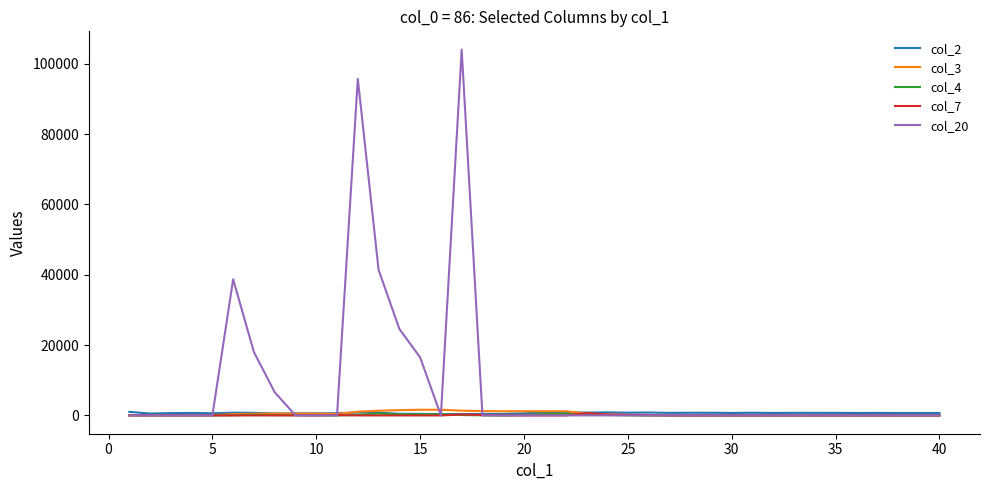

Which series has the widest spread of values?

col_20